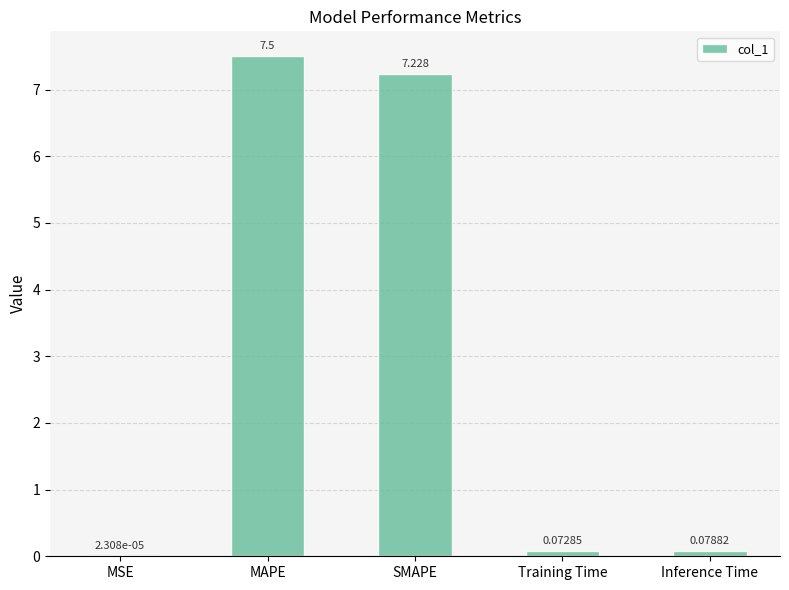

Where is the data nearest to the value 3?

Inference Time